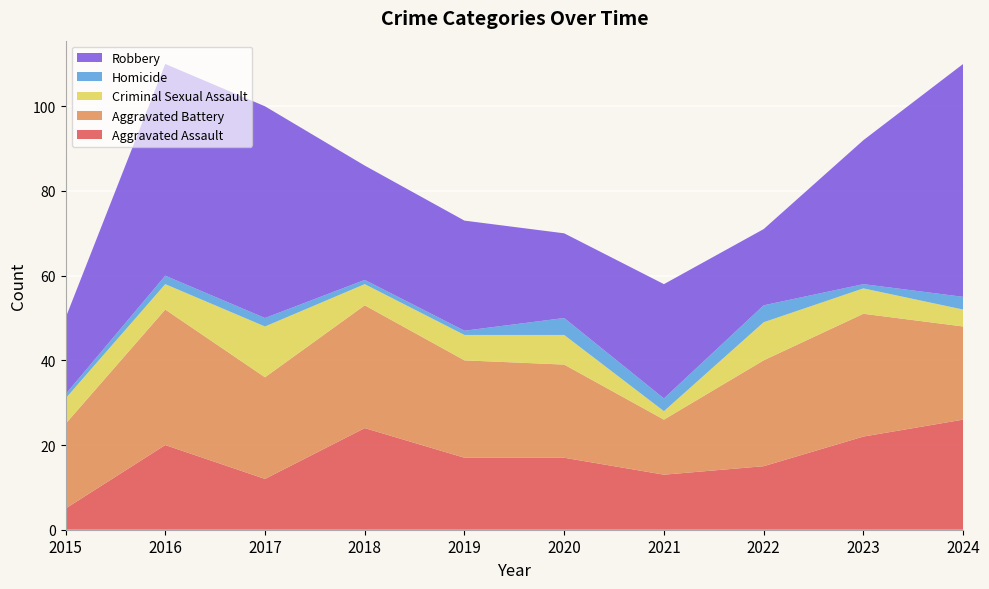

Reading left to right, what are all the values shown in this chart?

Aggravated Assault: 5	20	12	24	17	17	13	15	22	26
Aggravated Battery: 20	32	24	29	23	22	13	25	29	22
Criminal Sexual Assault: 6	6	12	5	6	7	2	9	6	4
Homicide: 1	2	2	1	1	4	3	4	1	3
Robbery: 18	50	50	27	26	20	27	18	34	55